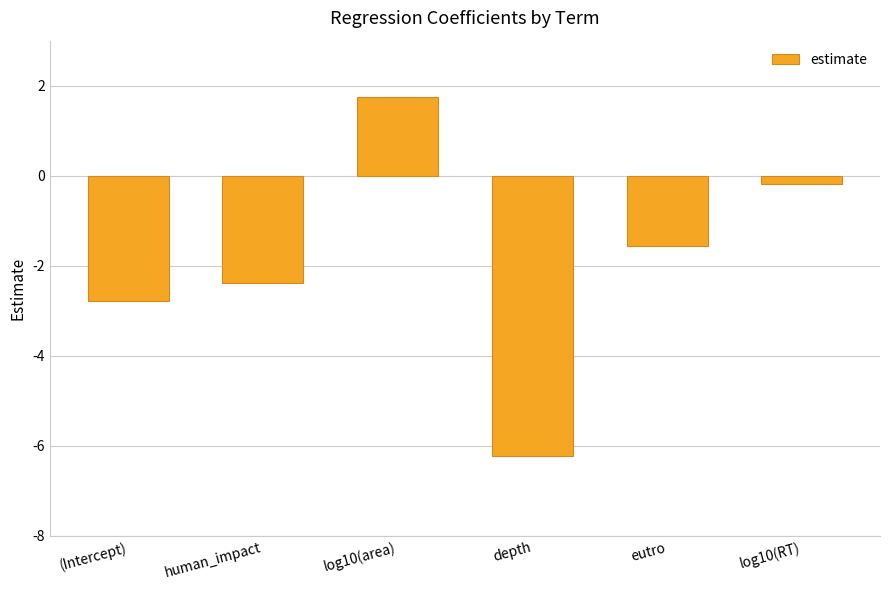

What is the change in value from depth to log10(RT)?

+6.0